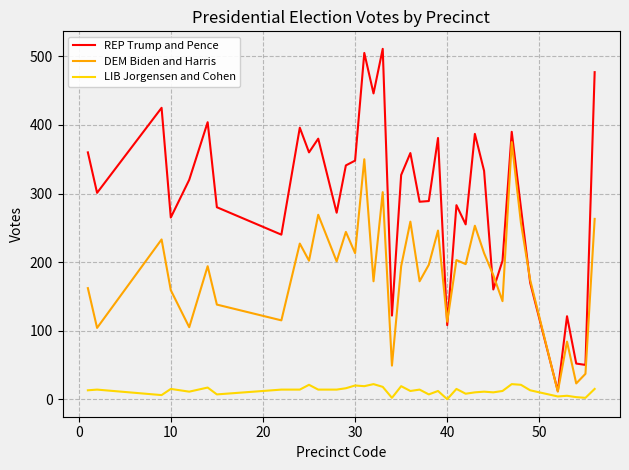

Which series has the largest range (max minus min)?

REP Trump and Pence